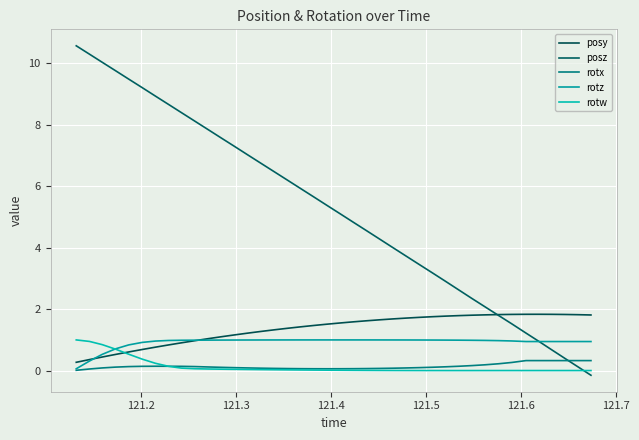

How many distinct data groups are displayed?

5